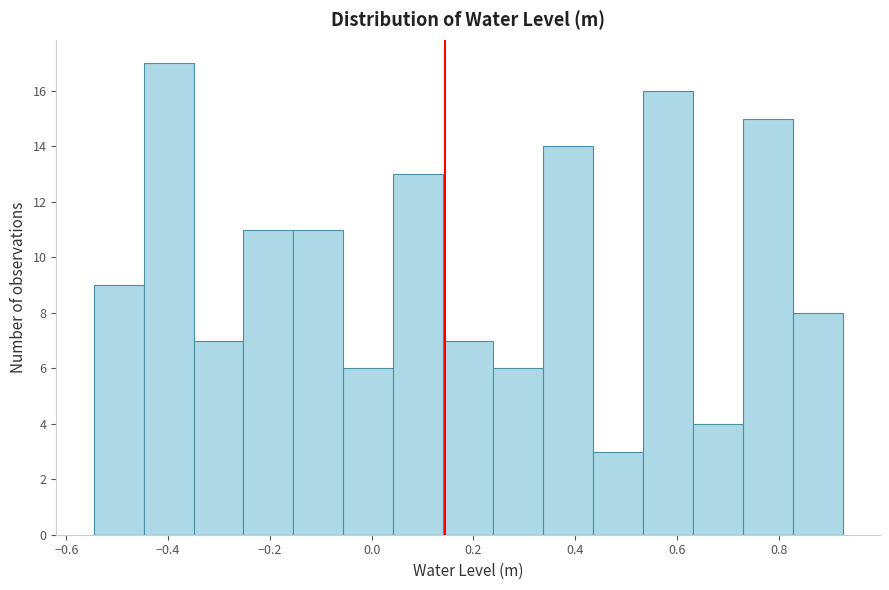

What is the height of the bar covering 0.54 to 0.64 on the x-axis? Neither the bar edges nor the heights are printed on the chart, so give them approximately, as read against the axes.

16